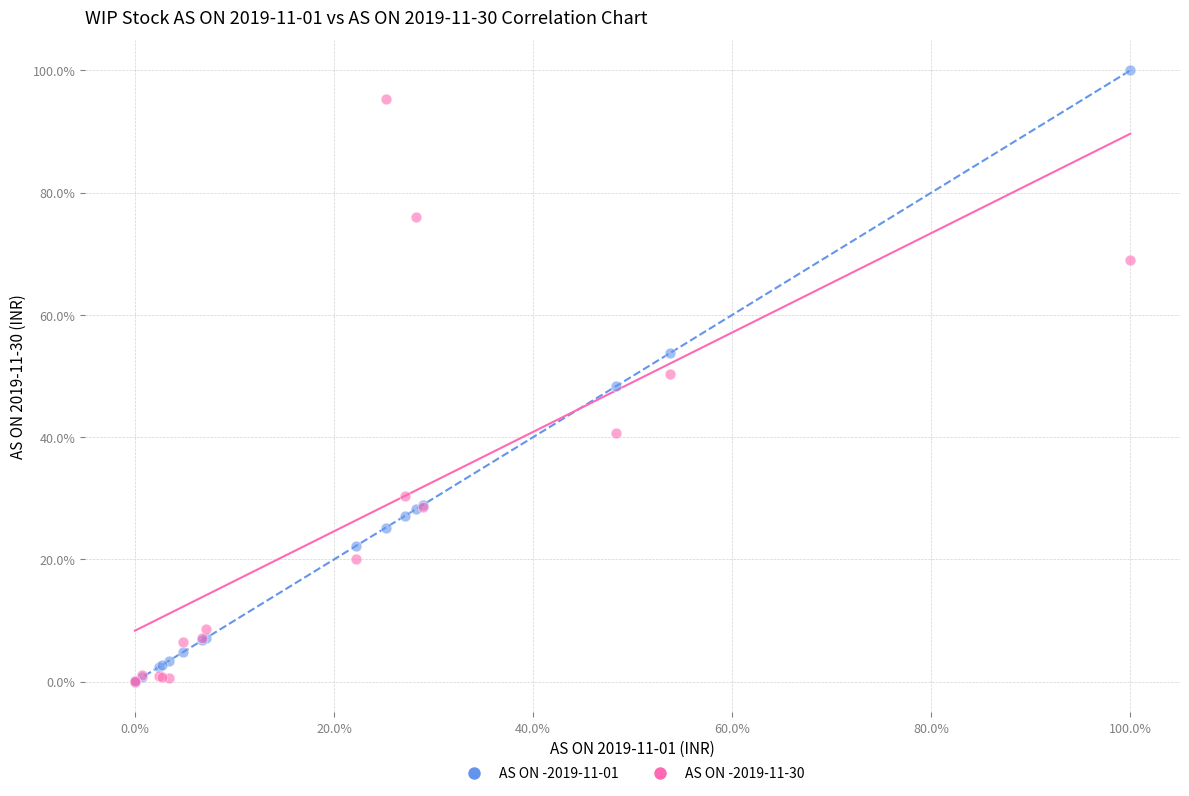

What are all the series names shown in the legend?

AS ON -2019-11-01, AS ON -2019-11-30